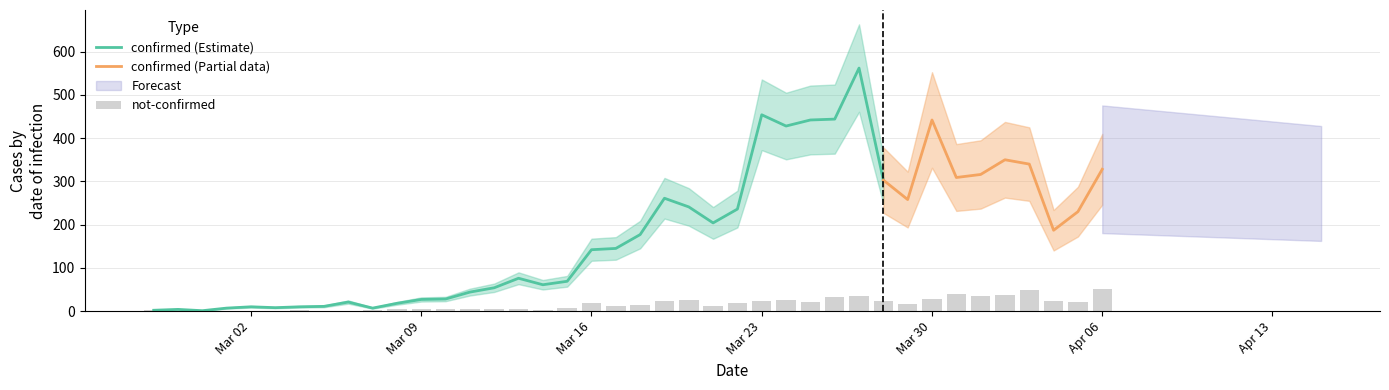

What is the average value?

16